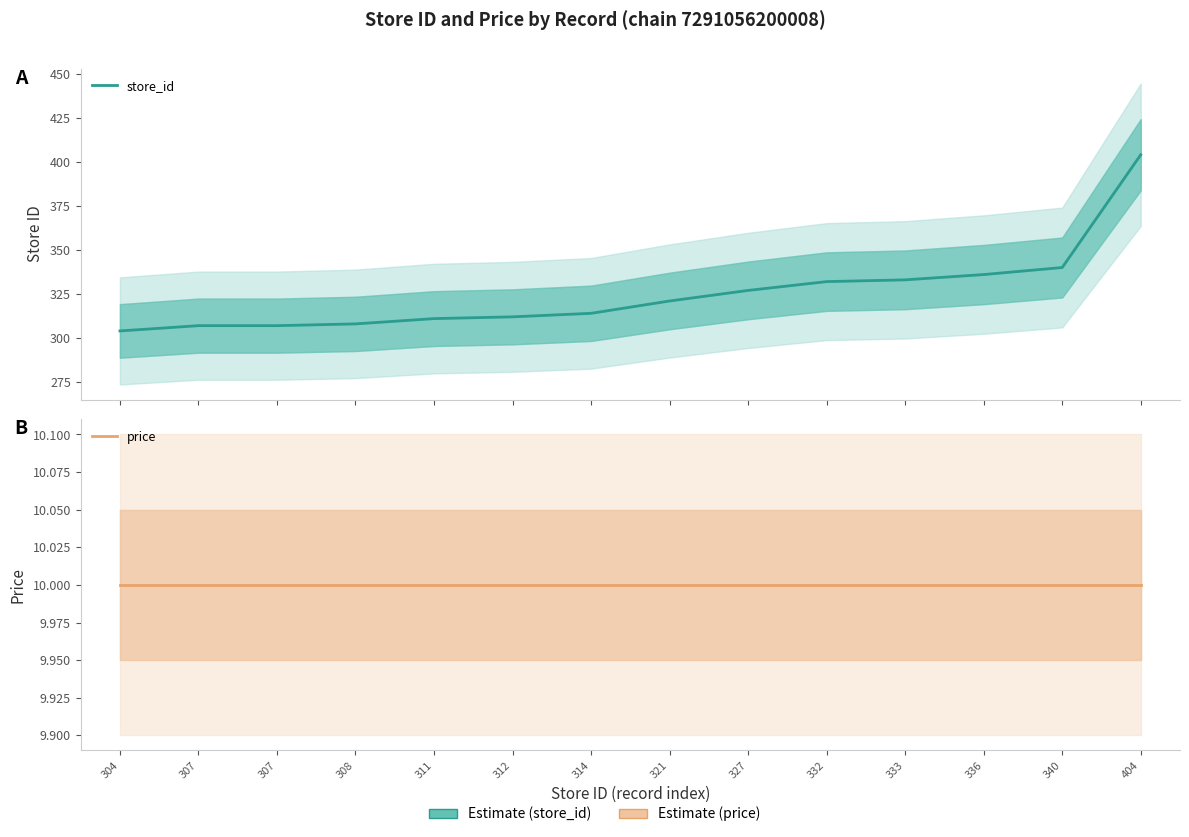

The value of store_id at 314 is 463. True or false?

False